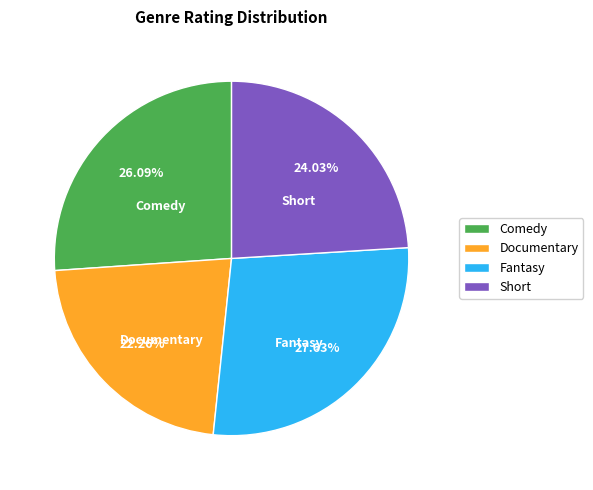

Which has a higher value, Documentary or Short?

Short